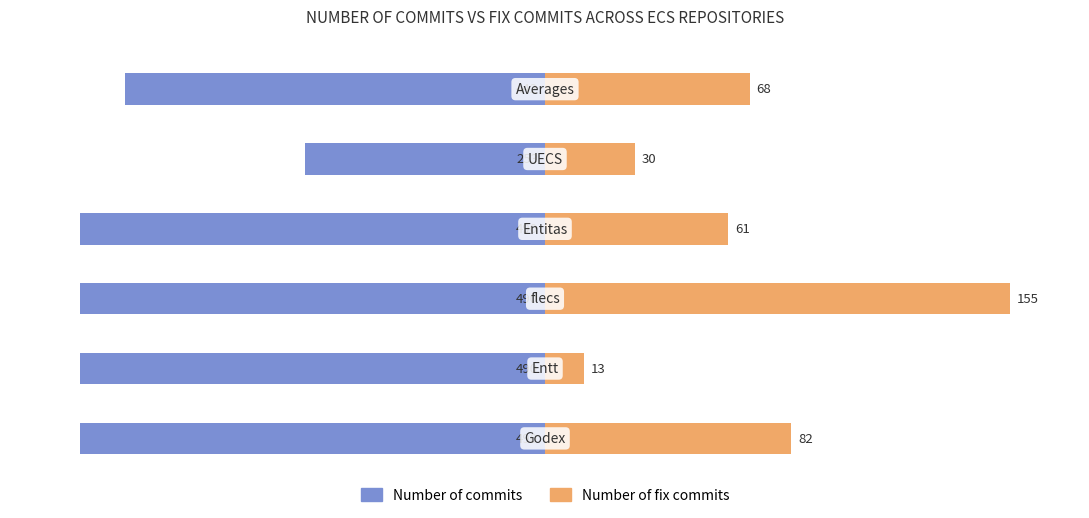

Is the value of Number of commits at 1 greater than the value of Number of fix commits at 4?

No